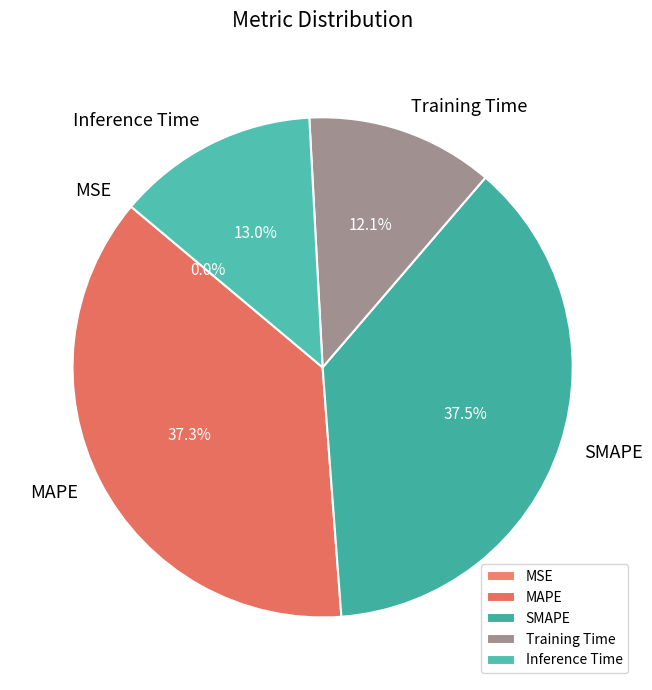

Which category has the smallest portion of the pie?

MSE